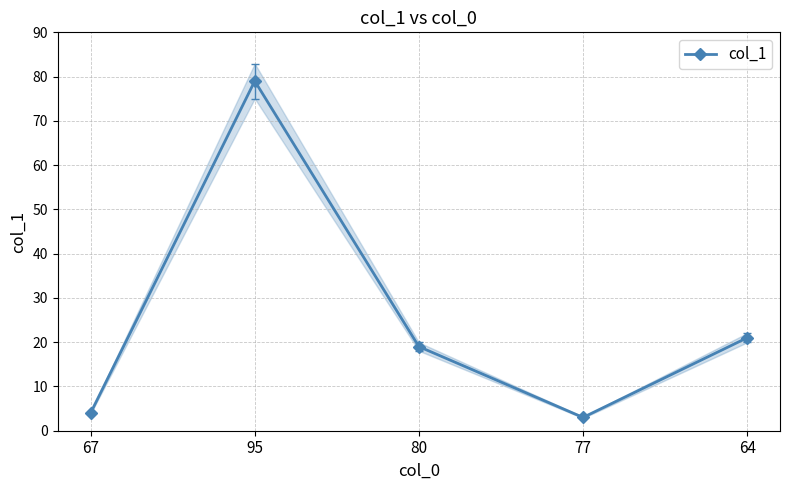

What is the sum of the values at 64 and 80?

40